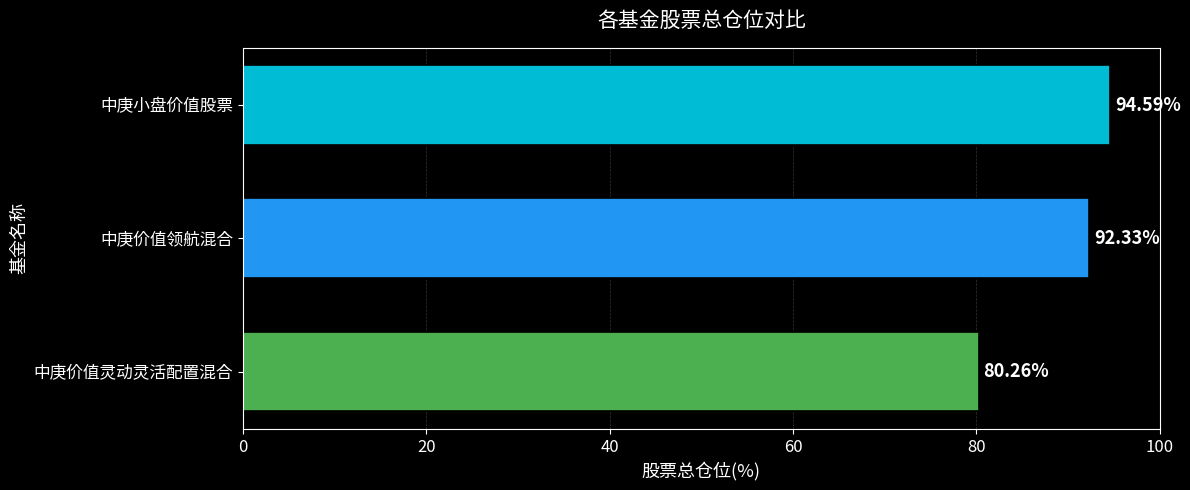

At which label is the value closest to 87?

中庚价值领航混合